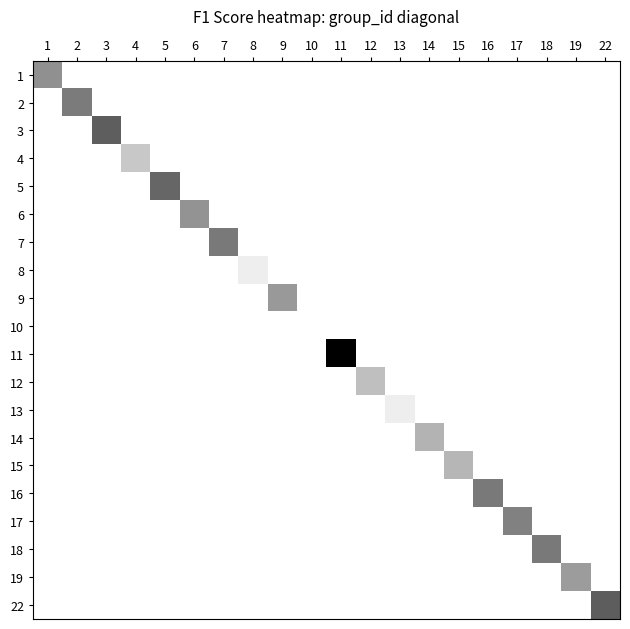

At how many categories does at least one series exceed 0?

19